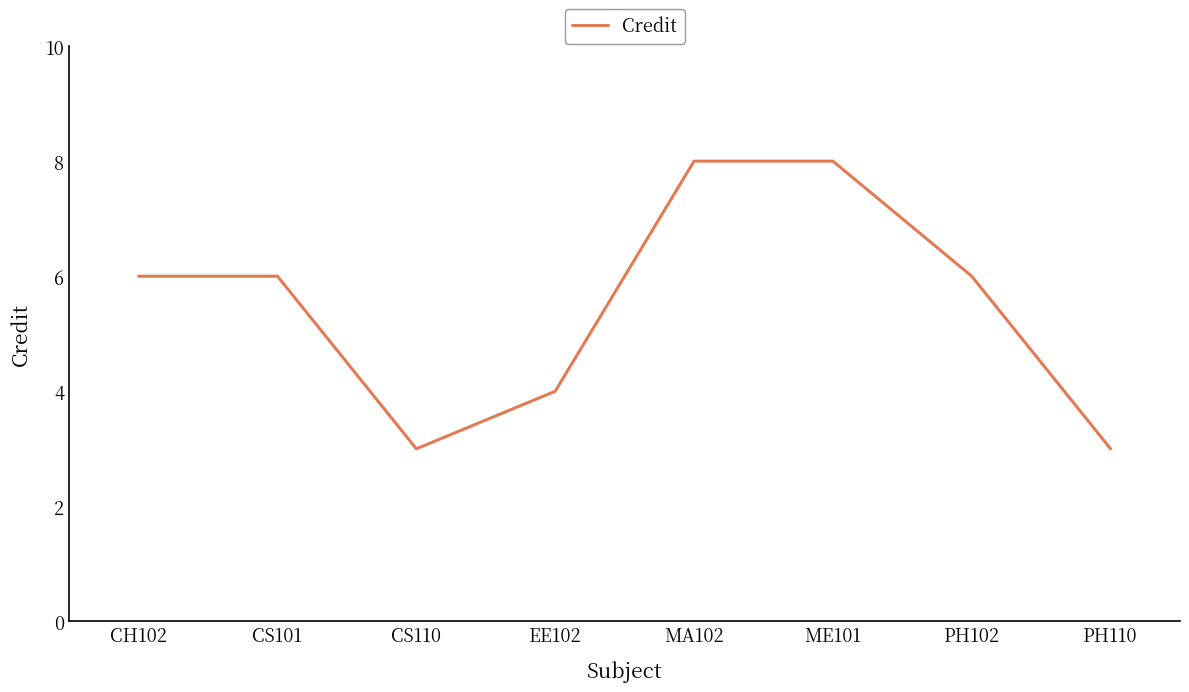

Reading left to right, transcribe all the data shown in this chart.

6	6	3	4	8	8	6	3